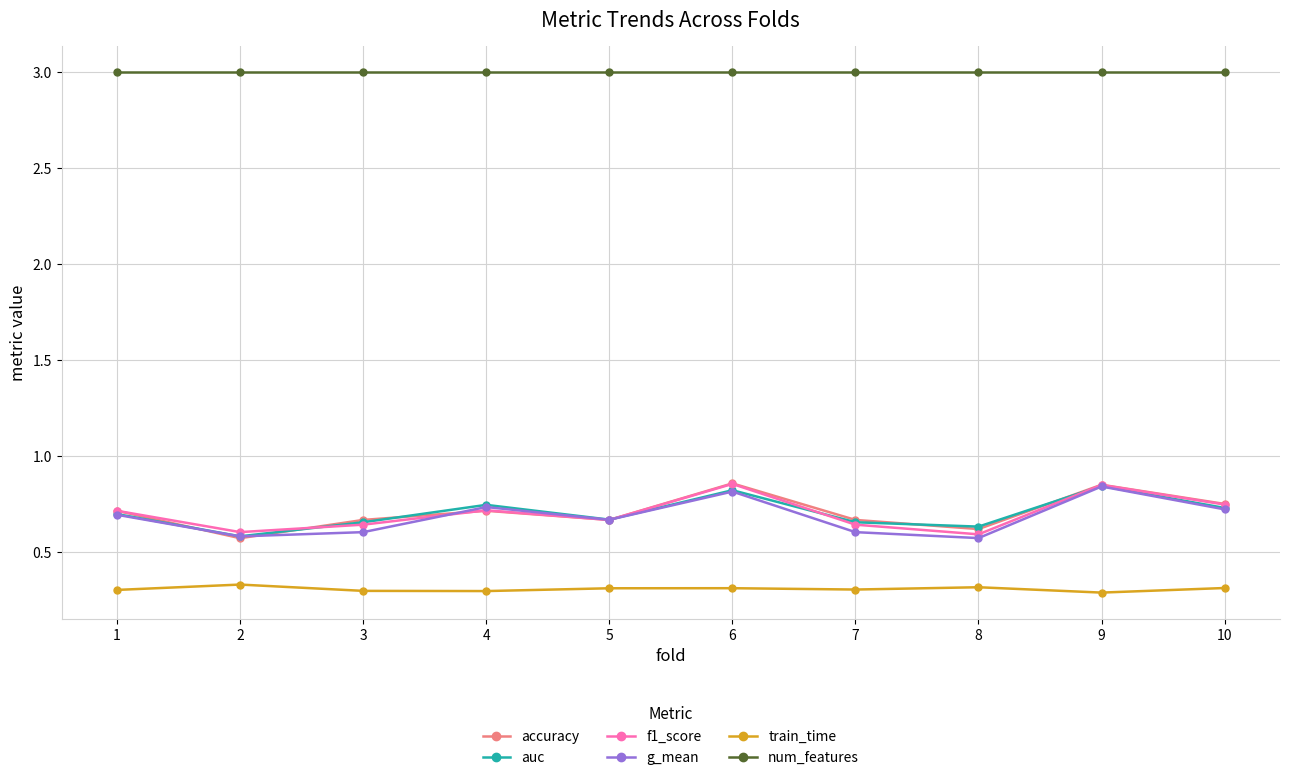

True or false: num_features and train_time cross at least once.

False